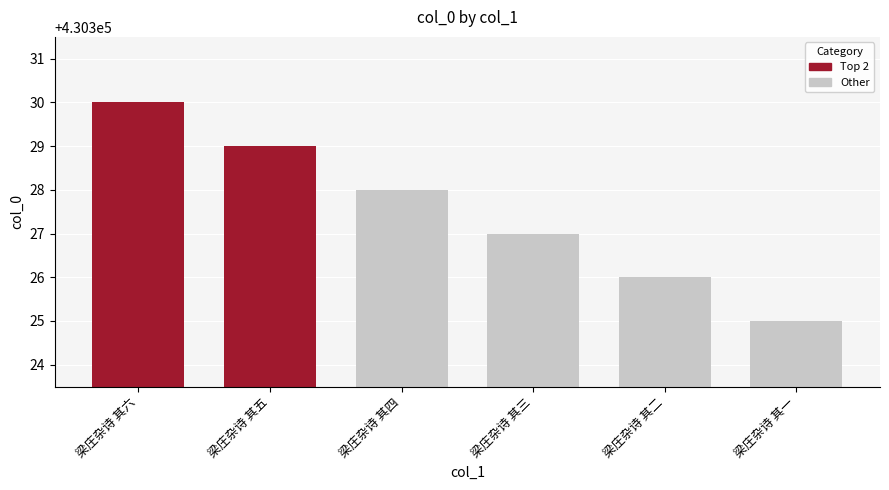

What is the approximate value at 梁庄杂诗 其六?

430330